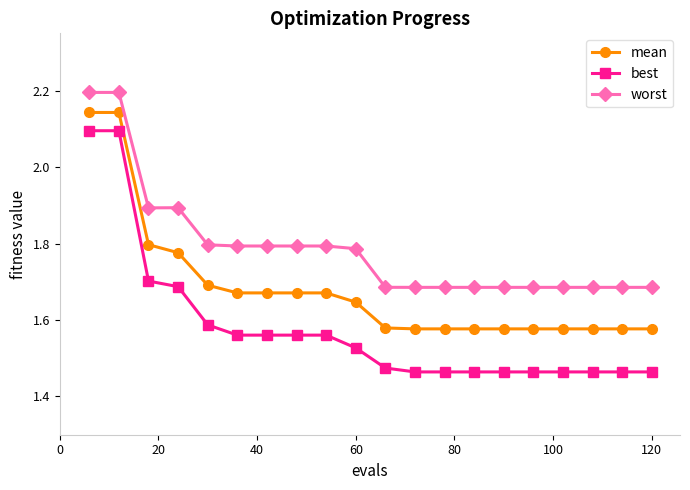

What is the maximum value shown in the chart?

2.2